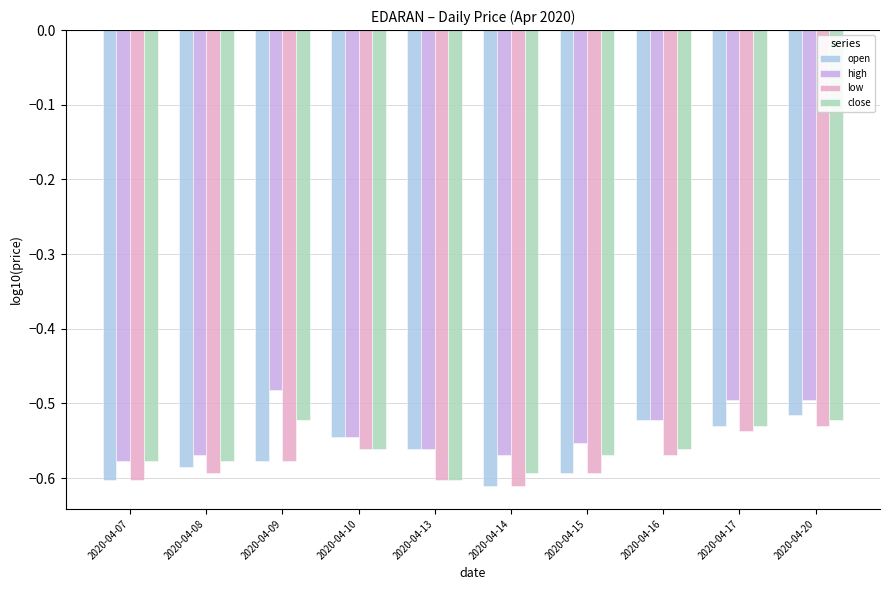

What are all the series names shown in the legend?

open, high, low, close